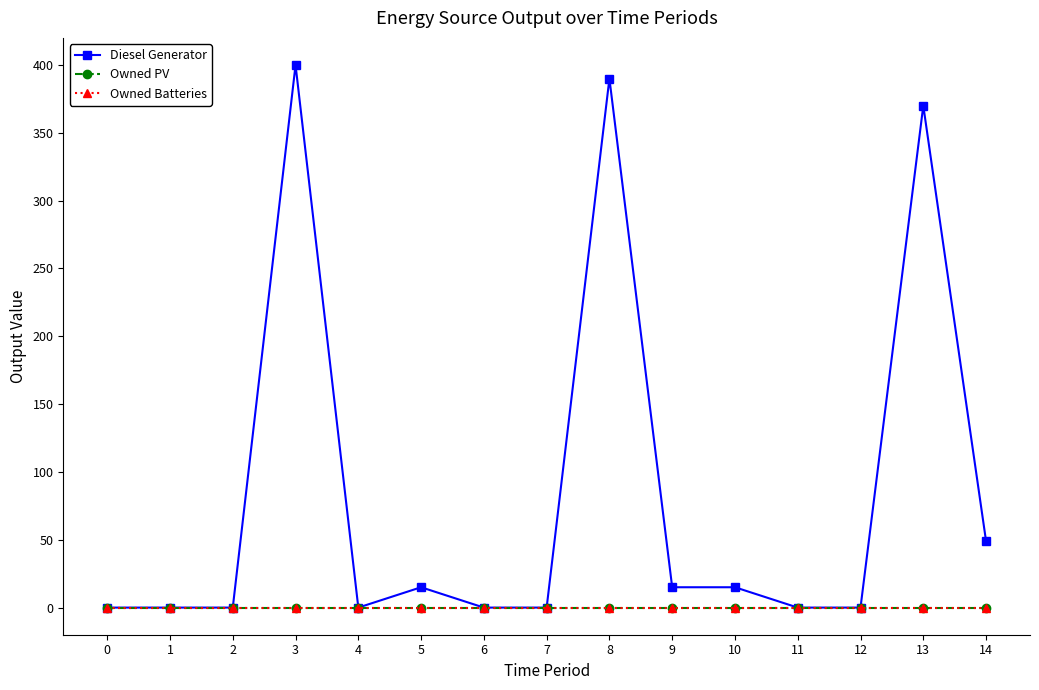

What is the maximum value shown in the chart?

400